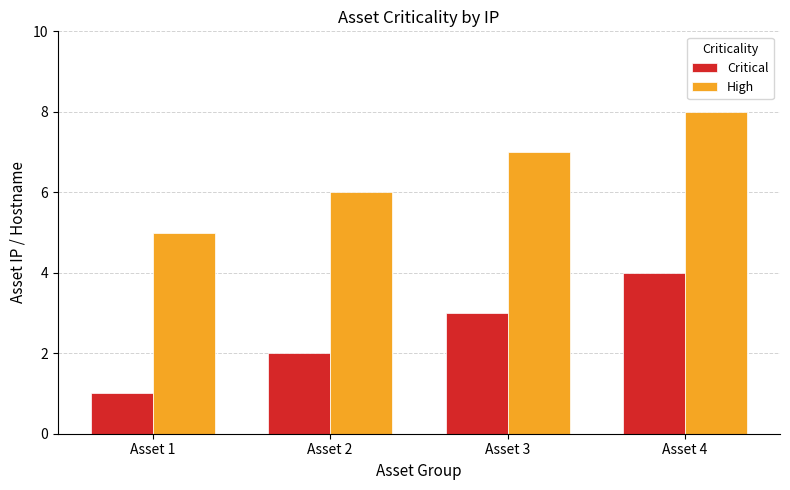

Which category has the highest value in the Critical series?

Asset 4